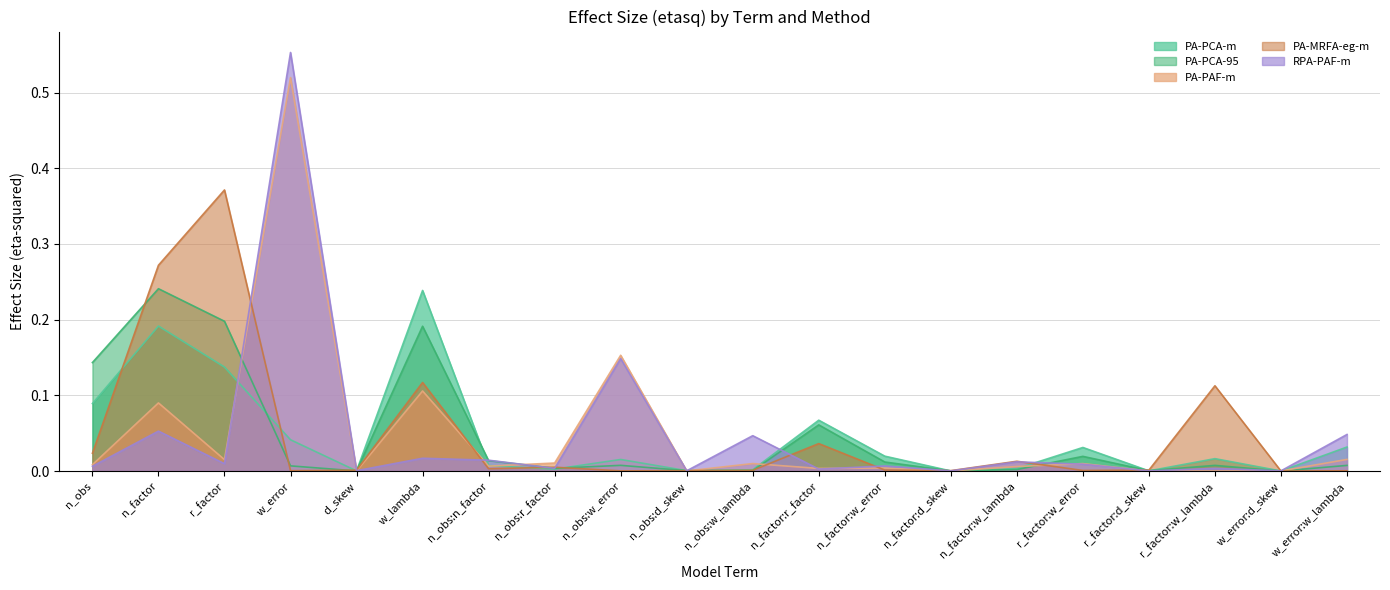

How many times do PA-MRFA-eg-m and PA-PCA-m cross each other?

12